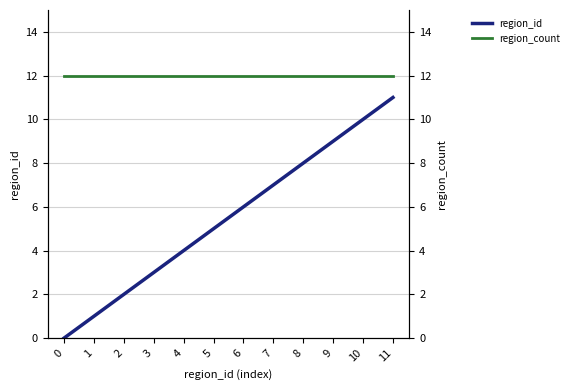

True or false: region_count has more than 2 interior local peaks.

False